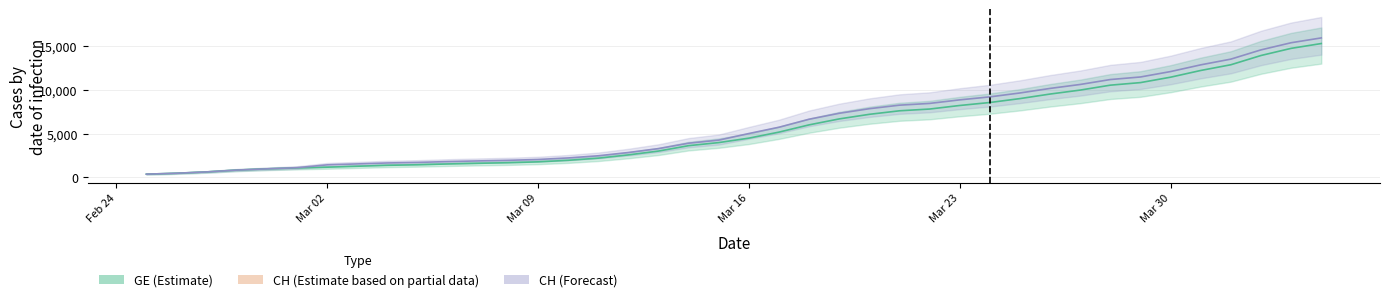

True or false: CH and GE cross at least once.

False